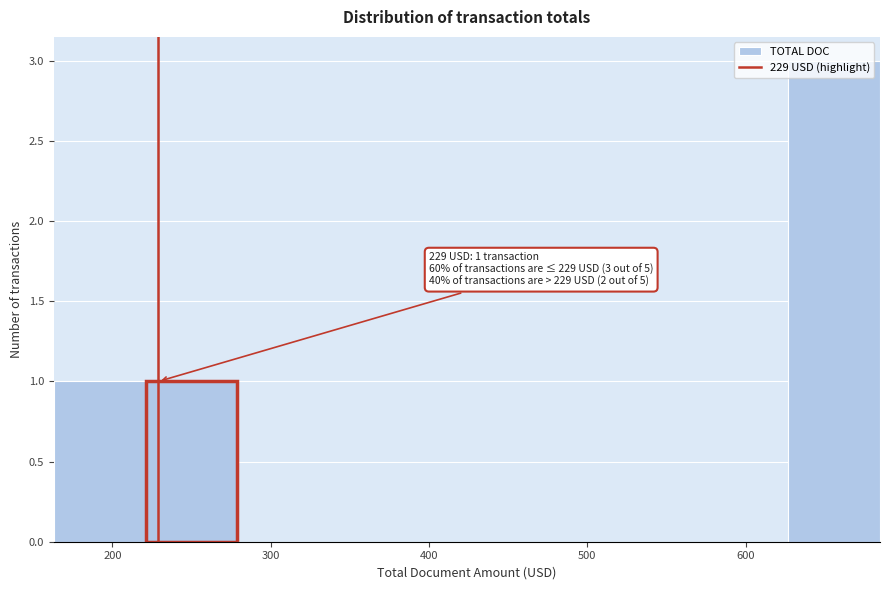

Over which range of the x-axis is the bar tallest?

630 to 680